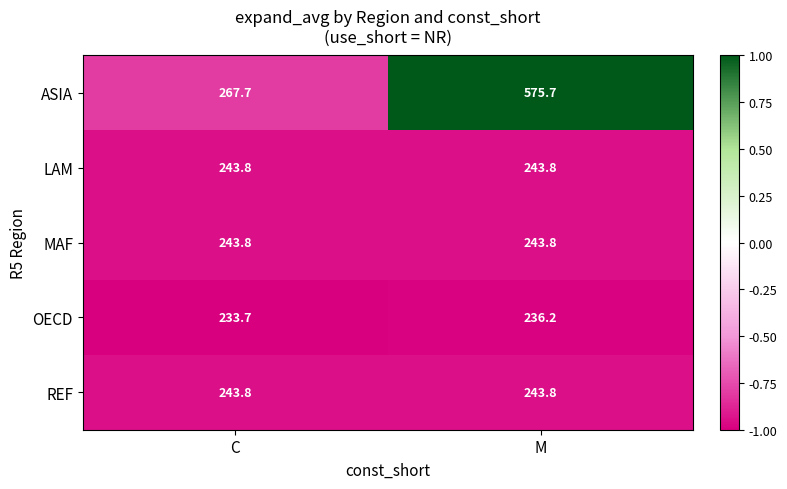

What is the approximate value of ASIA at C?

267.7